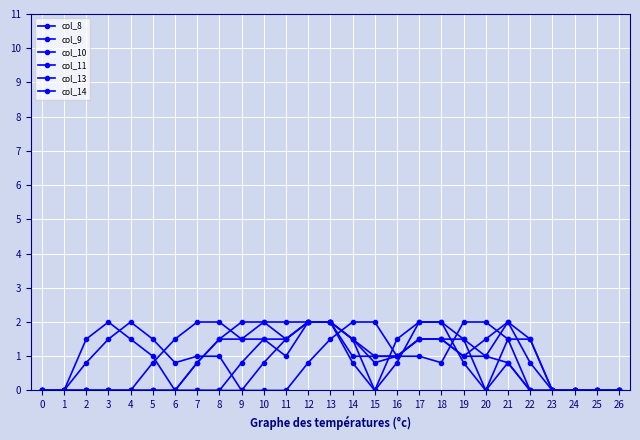

Is it true that col_8 equals 0.7 at 17?

False